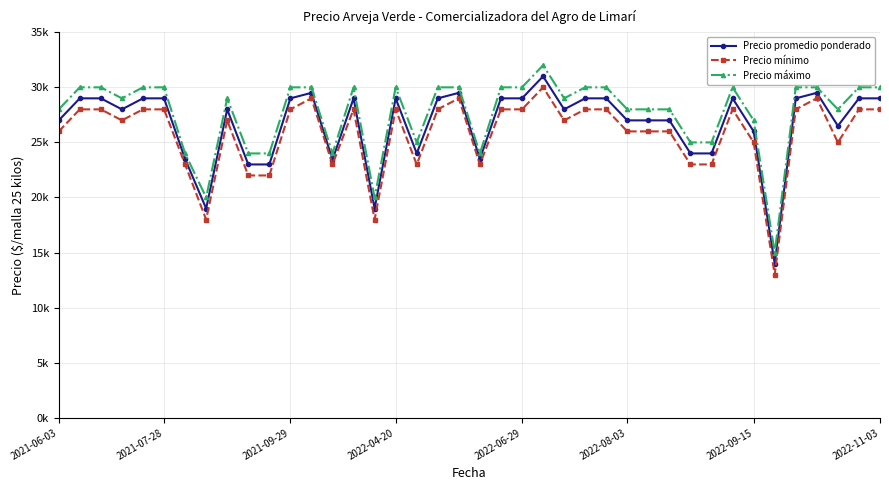

In Precio promedio ponderado, how many points are higher than both neighbors (excluding endpoints)?

8